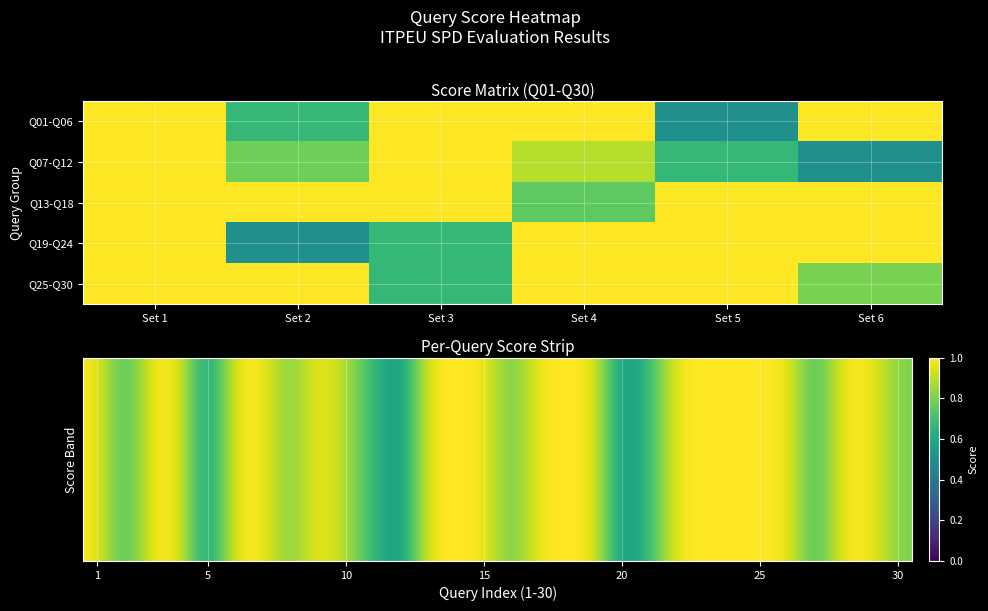

How many series are shown in this chart?

5